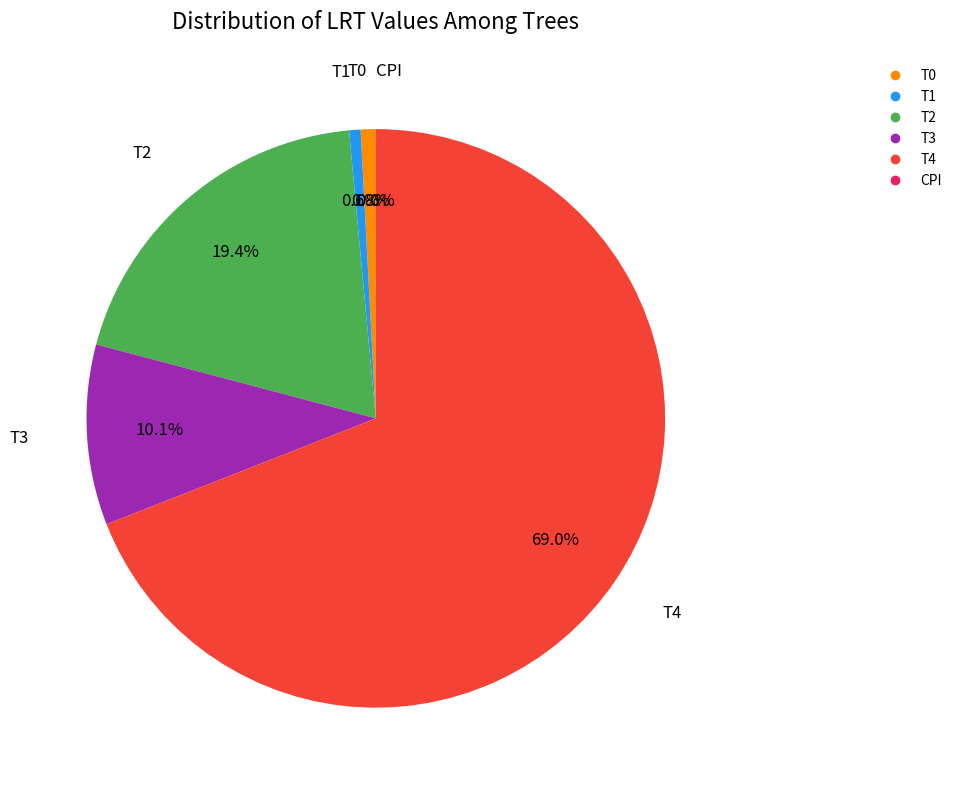

To the nearest percent, what is the difference between the largest and smallest slice percentages?

69%